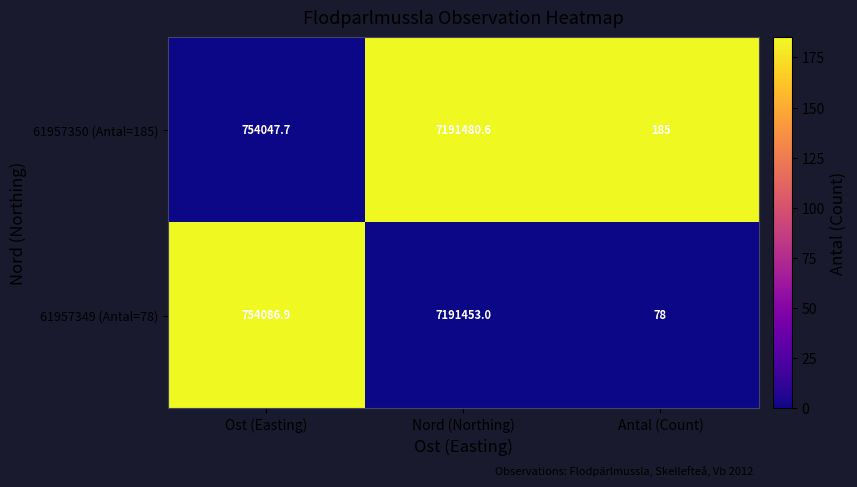

Is it true that 61957349 (Antal=78) equals 4544852.9 at Nord (Northing)?

False